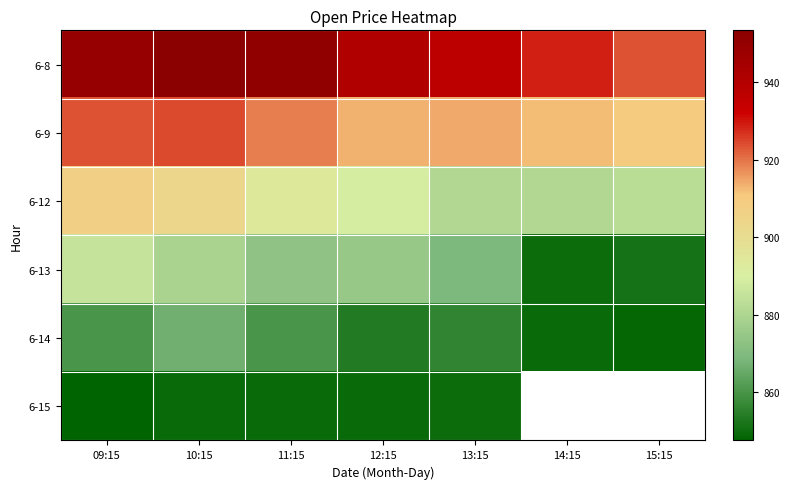

Count the number of data series in this chart.

6